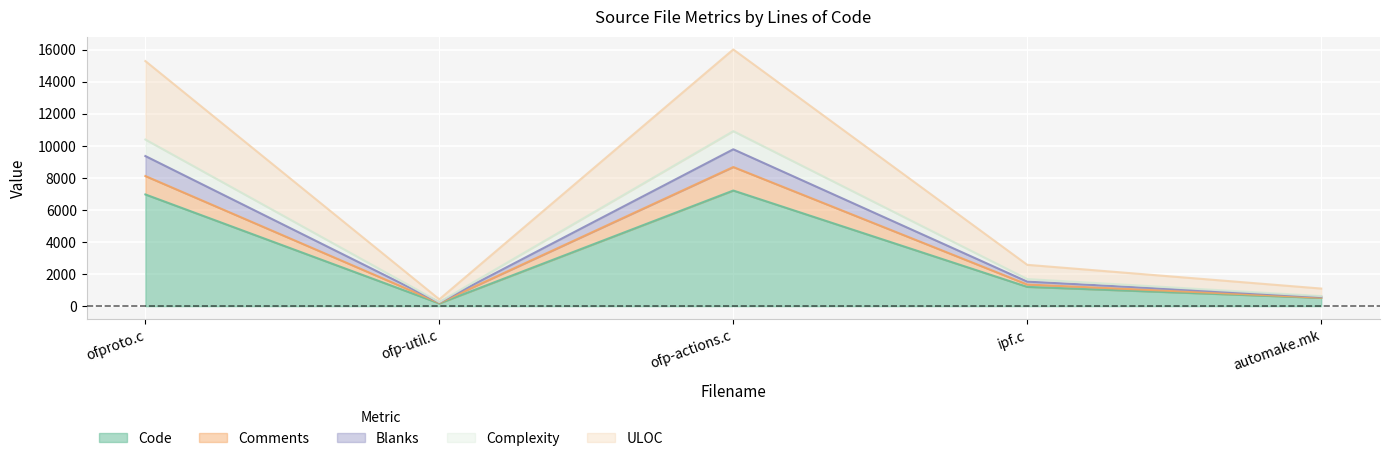

What is the average value of the Comments series?

3773